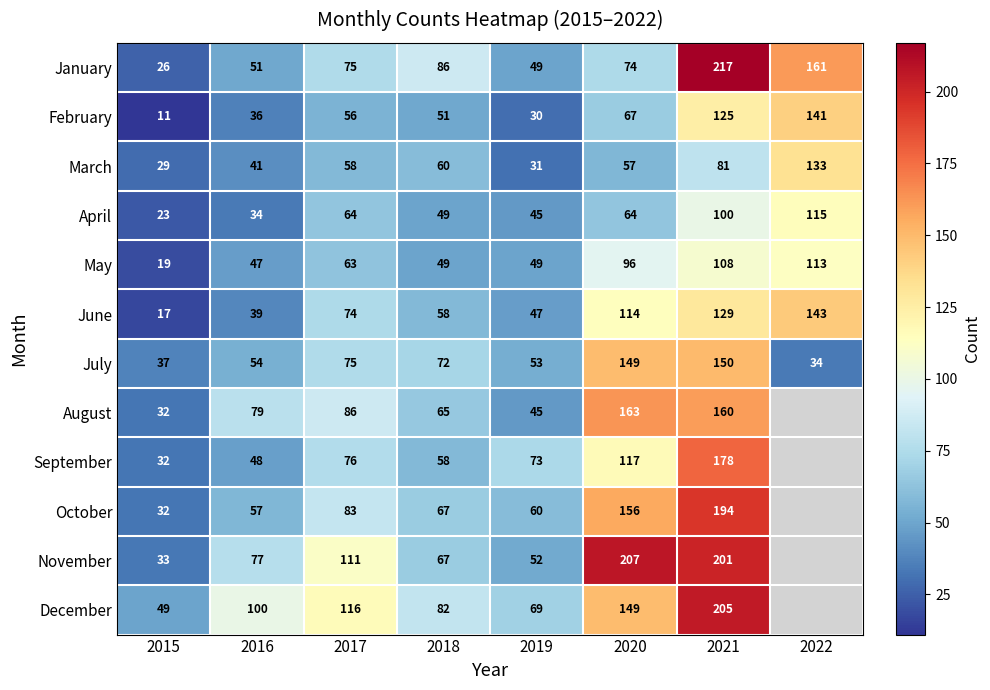

How many data points does each series have?

8